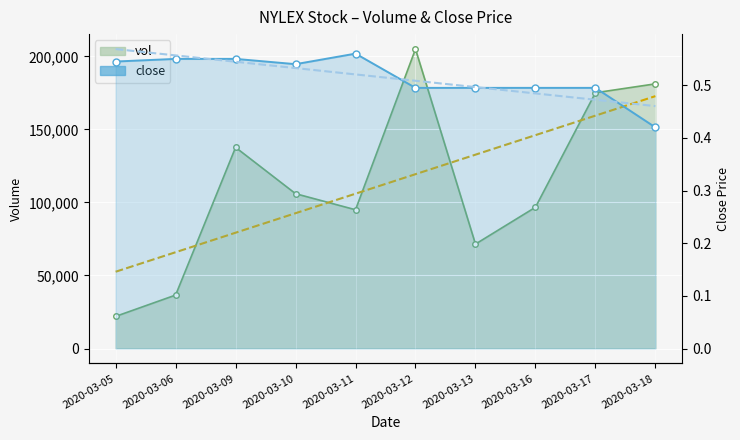

Is the value of vol at 2020-03-18 greater than the value of close at 2020-03-09?

Yes